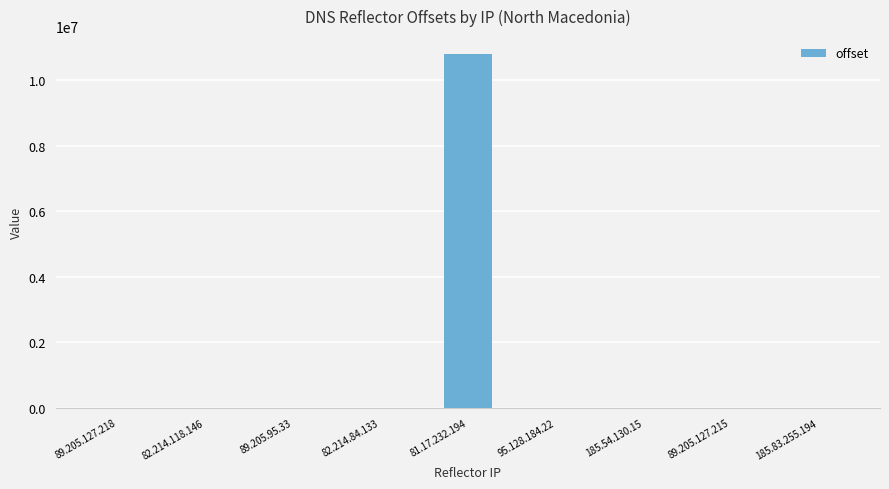

What is the difference between the values at 95.128.184.22 and 81.17.232.194?

10809390